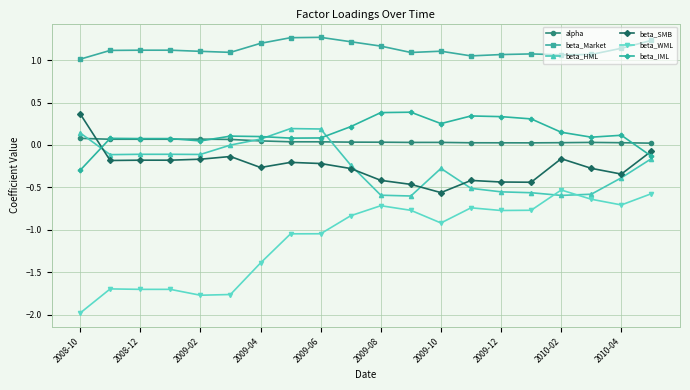

True or false: beta_WML has more than 0 points higher than both neighbors.

True